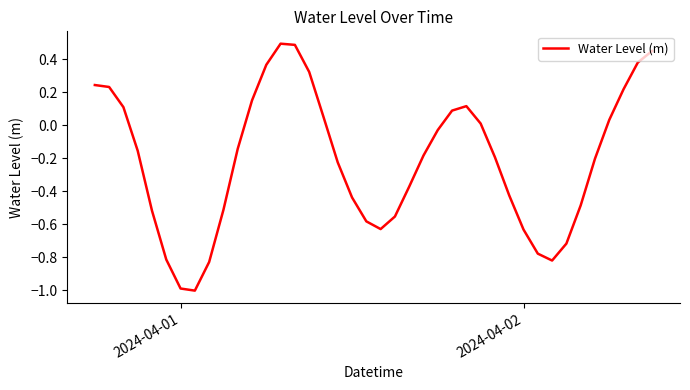

What is the smallest value displayed?

-1.0